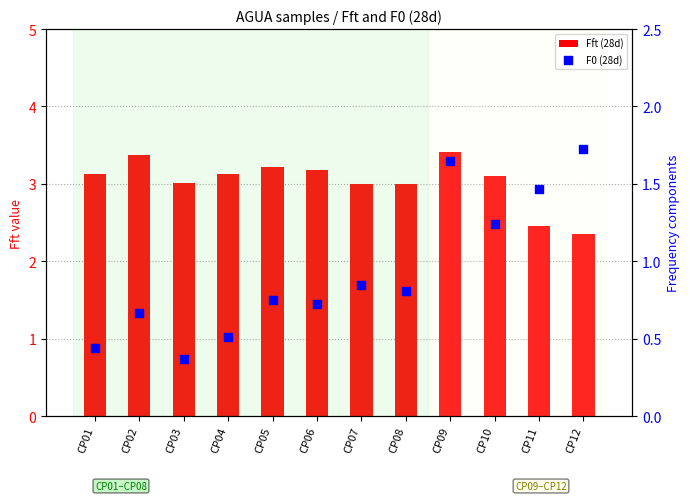

Is the value of Fft (28d) at CP11 greater than the value of F0 (28d) at CP12?

Yes